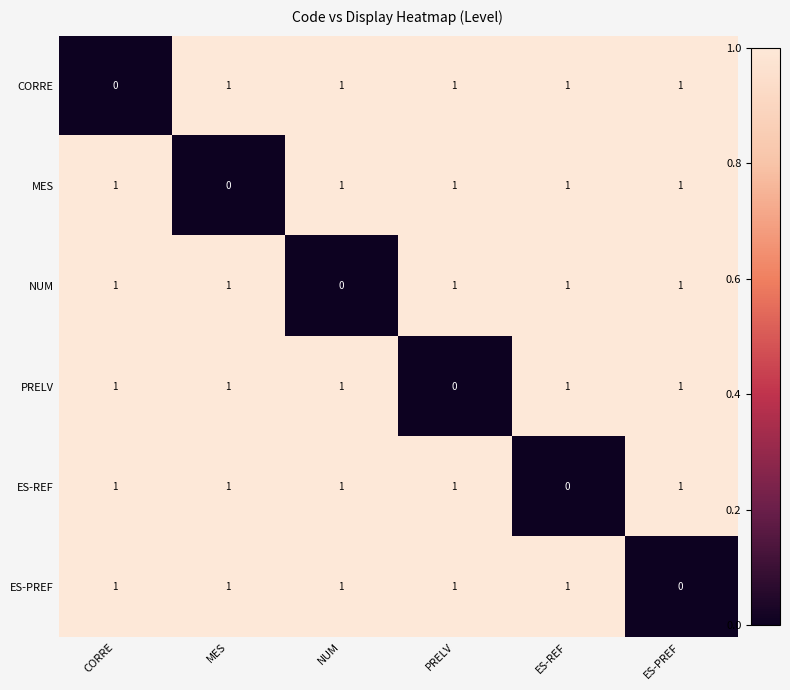

How many data points in MES are less than 1?

1